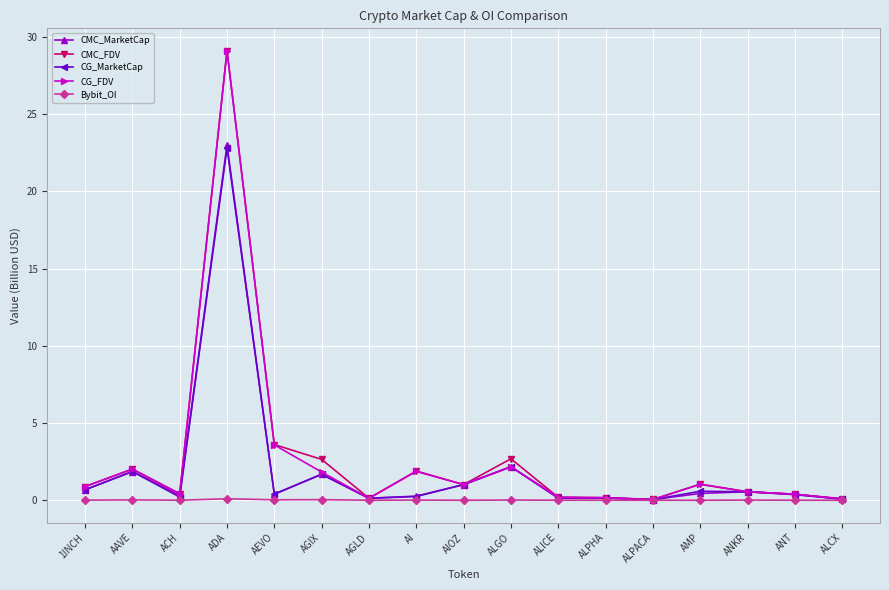

True or false: Bybit_OI has a value of 0.0 at ALICE.

True